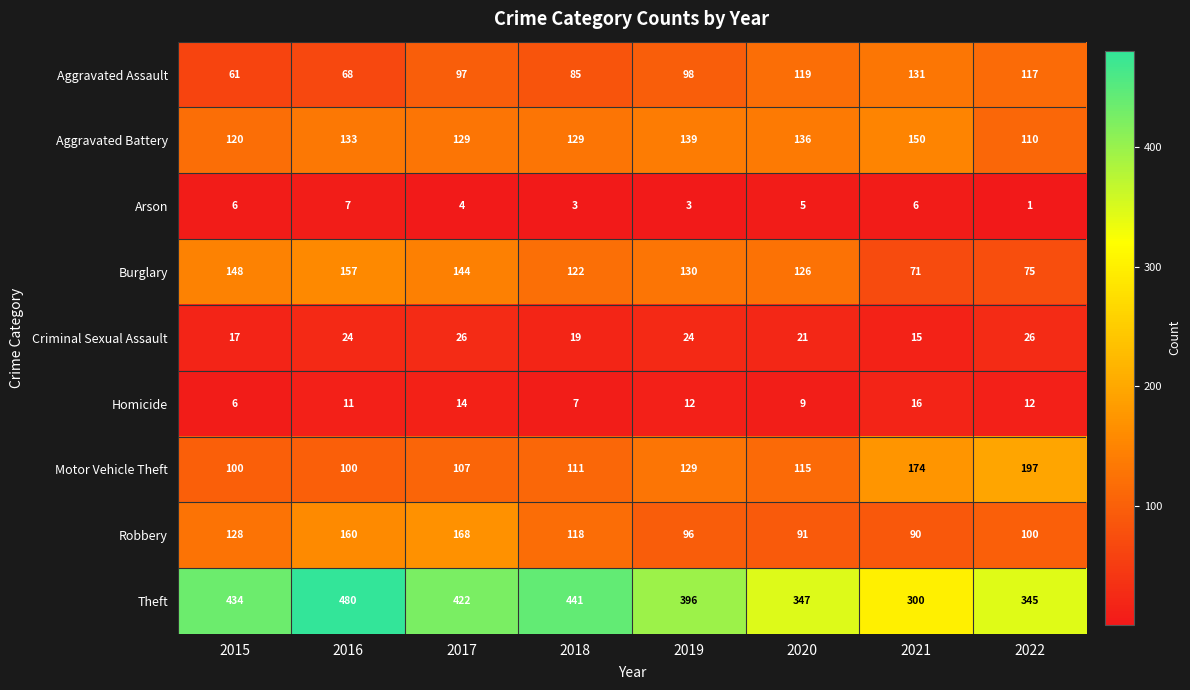

What is the average value of the Aggravated Battery series?

131